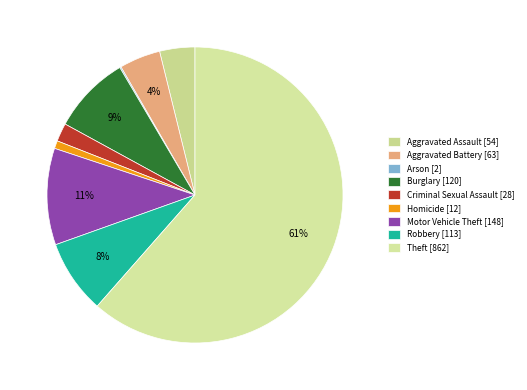

Does any single category account for the majority?

Yes